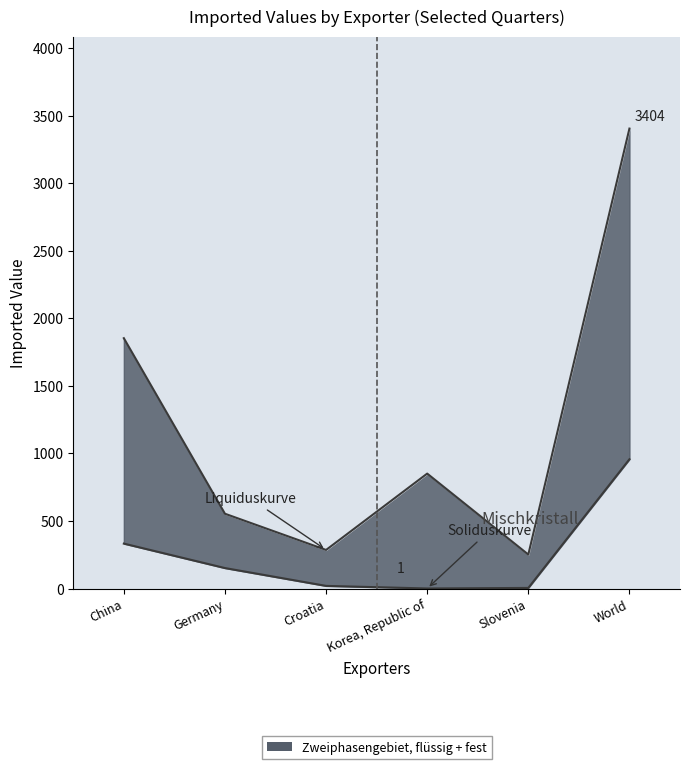

What is the average value of the Soliduskurve series?

245